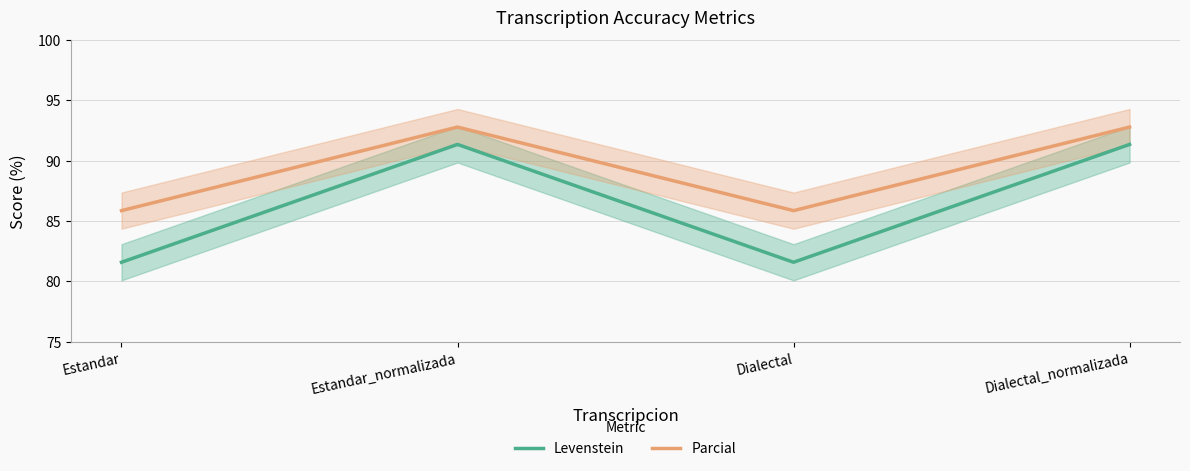

Does the chart have visible grid lines?

Yes